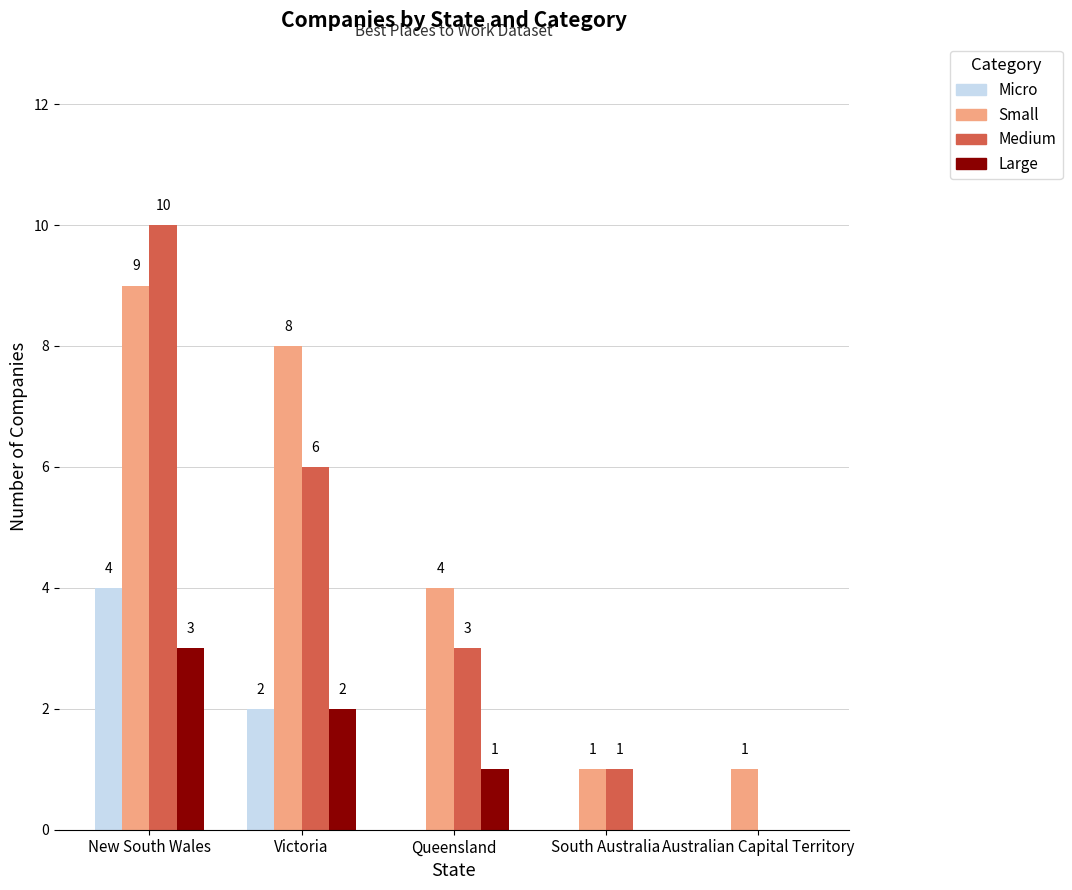

What is the difference between the Large values at Victoria and Australian Capital Territory?

2